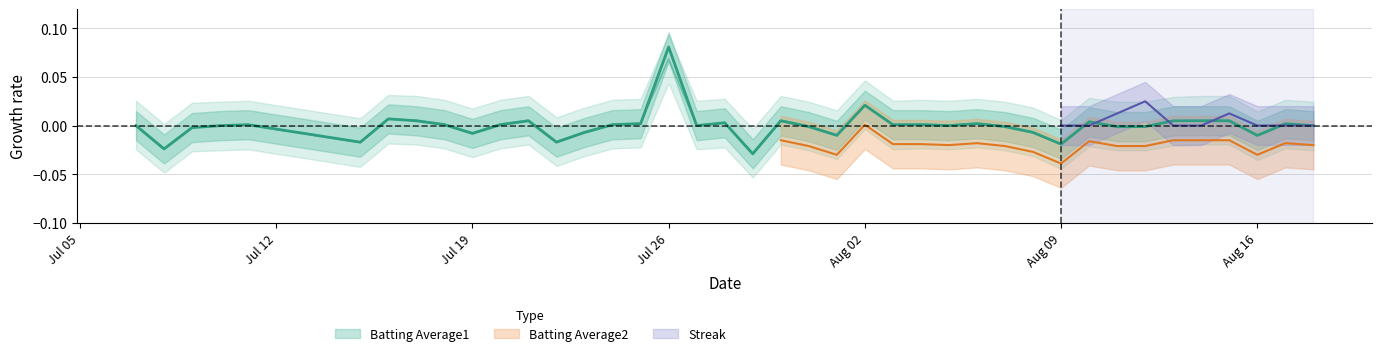

How many data points in Batting Average1 are above 0?

20